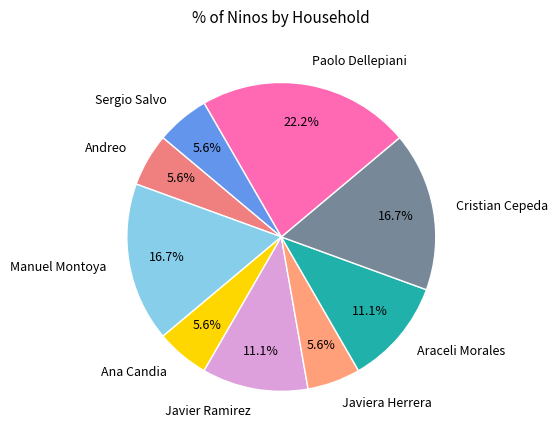

To the nearest percent, what is the average slice percentage?

11%